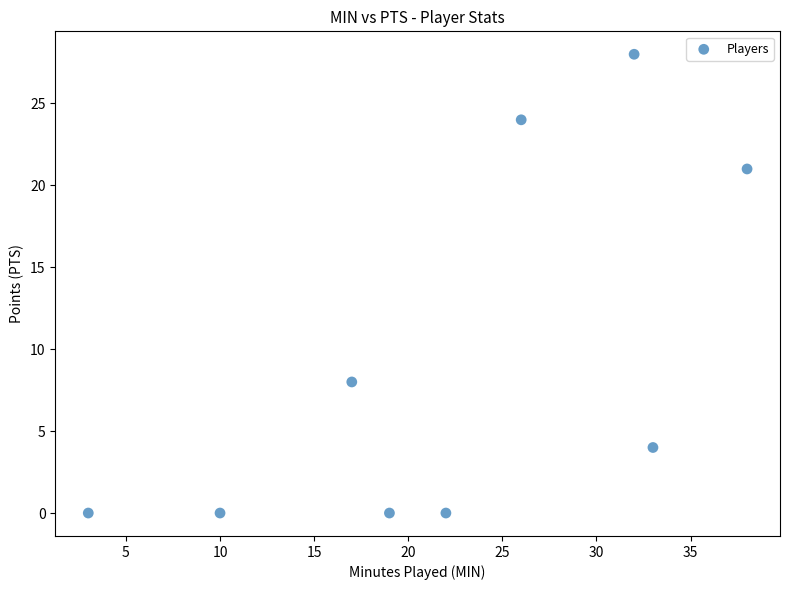

What Y value in the scatter plot is closest to 14?

8